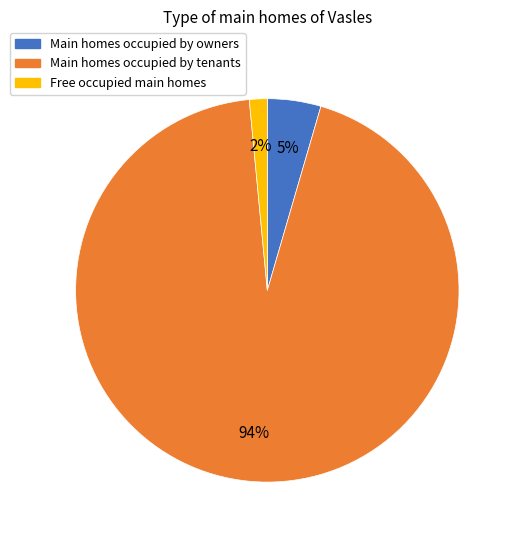

Is there any slice that represents more than half of the pie?

Yes